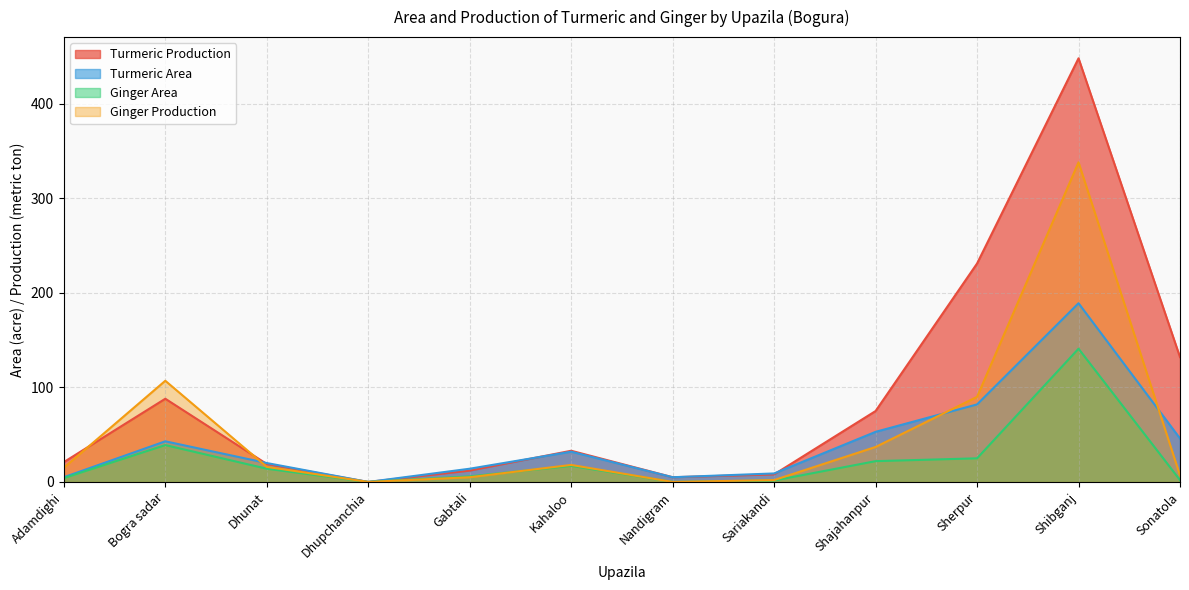

Reading left to right, what are all the values shown in this chart?

Turmeric Production: Adamdighi=21.0	Bogra sadar=88.0	Dhunat=19.0	Dhupchanchia=0.0	Gabtali=12.0	Kahaloo=33.0	Nandigram=5.0	Sariakandi=8.0	Shajahanpur=75.0	Sherpur=231.0	Shibganj=448.0	Sonatola=132.0
Turmeric Area: Adamdighi=5.0	Bogra sadar=43.0	Dhunat=20.0	Dhupchanchia=0.0	Gabtali=14.0	Kahaloo=32.0	Nandigram=5.0	Sariakandi=9.0	Shajahanpur=53.0	Sherpur=82.0	Shibganj=189.0	Sonatola=46.0
Ginger Area: Adamdighi=4.1	Bogra sadar=39.0	Dhunat=14.0	Dhupchanchia=0.0	Gabtali=5.9	Kahaloo=17.0	Nandigram=0.0	Sariakandi=1.5	Shajahanpur=22.0	Sherpur=25.0	Shibganj=140.9	Sonatola=2.0
Ginger Production: Adamdighi=15.0	Bogra sadar=107.0	Dhunat=16.0	Dhupchanchia=0.0	Gabtali=5.0	Kahaloo=18.0	Nandigram=0.0	Sariakandi=2.0	Shajahanpur=37.0	Sherpur=90.0	Shibganj=338.0	Sonatola=7.0